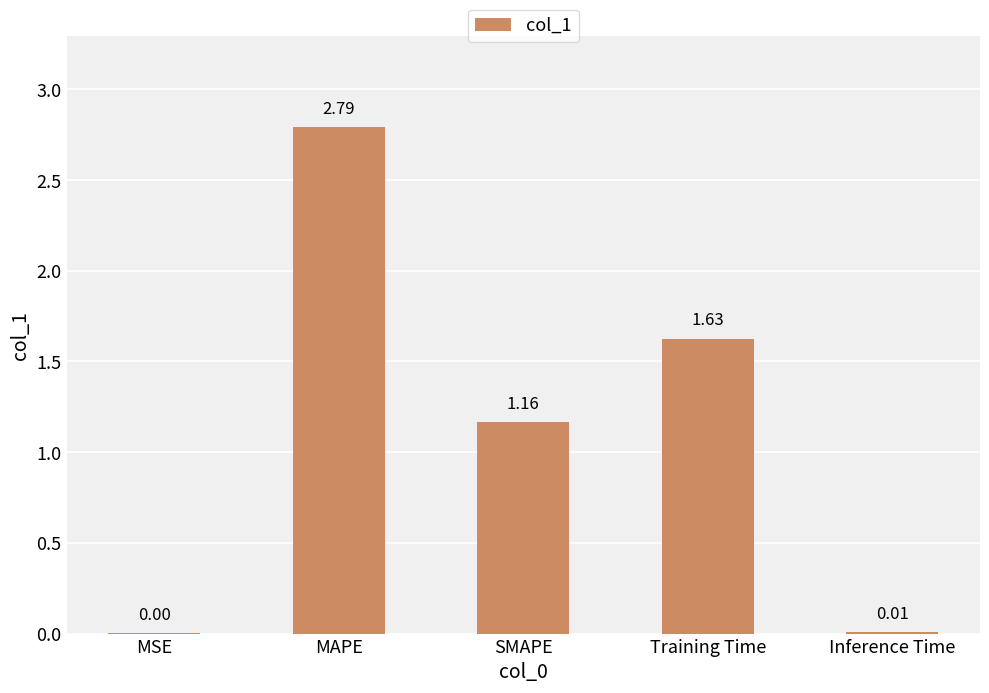

Are the bars horizontal?

No